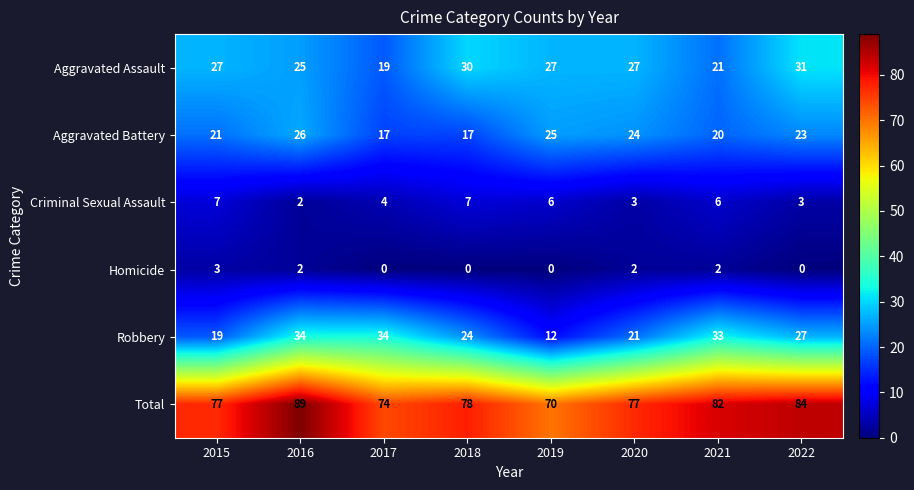

The value of Aggravated Assault at 2015 is 27. True or false?

True